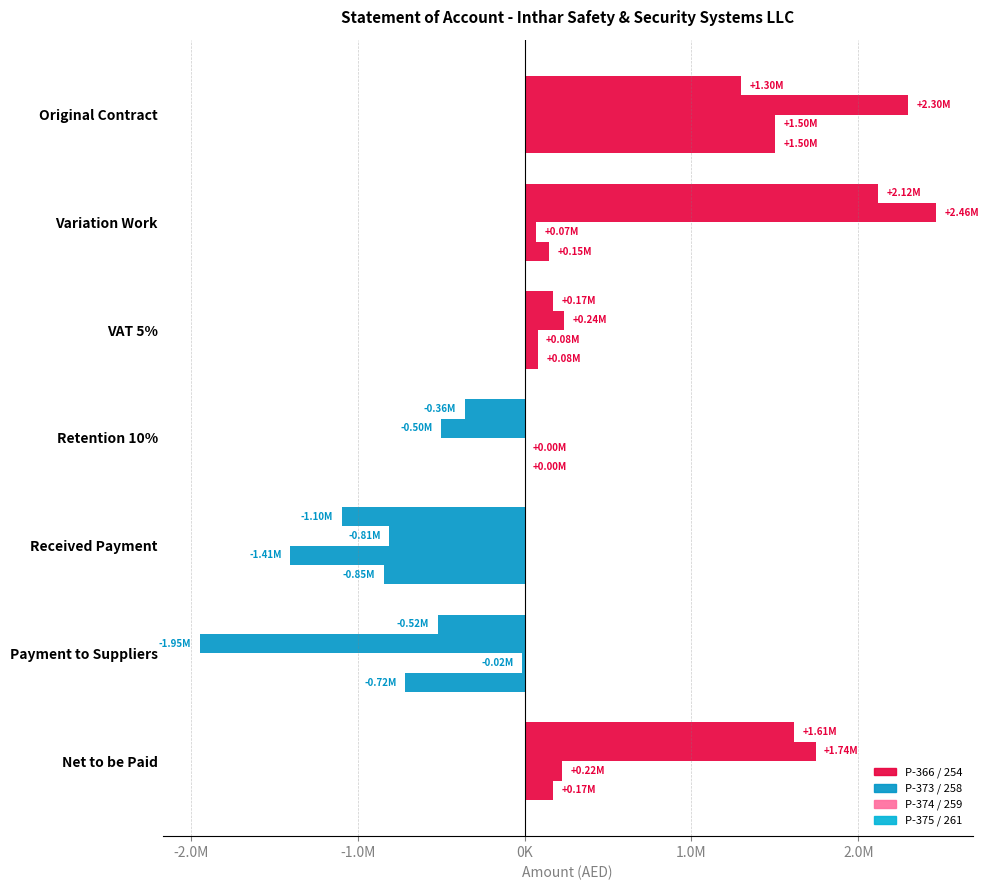

How many data points in P-375 / 261 are less than 82456?

3